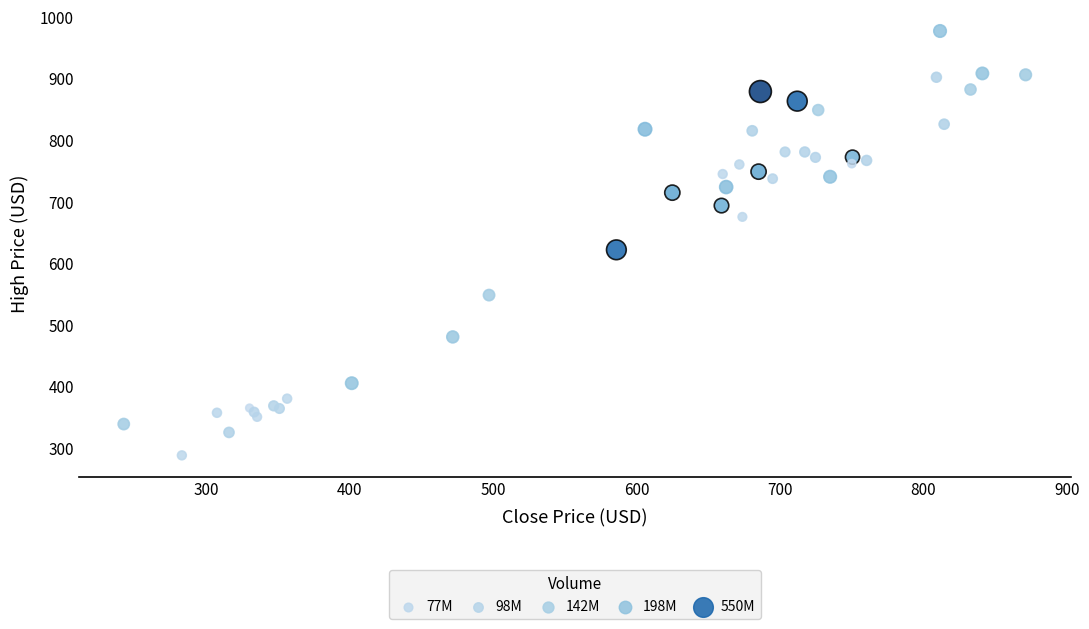

What Y value in the scatter plot is closest to 632?

622.1